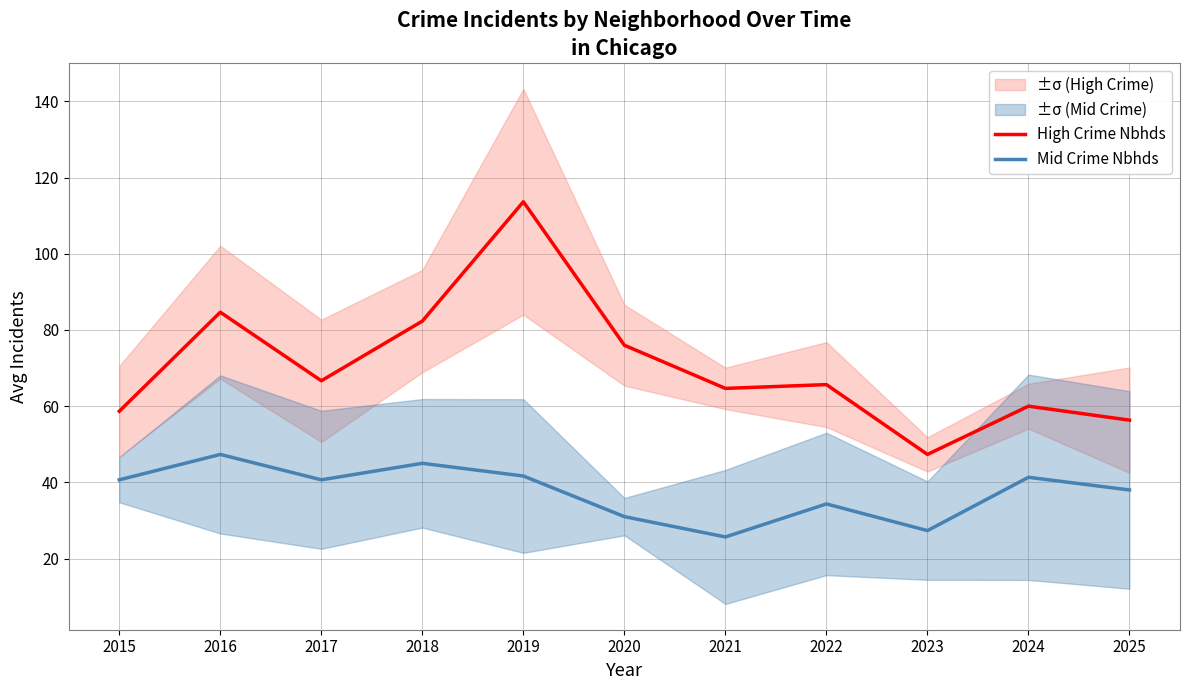

List the labels in order of High Crime Nbhds value, largest first.

2019, 2016, 2018, 2020, 2017, 2022, 2021, 2024, 2015, 2025, 2023